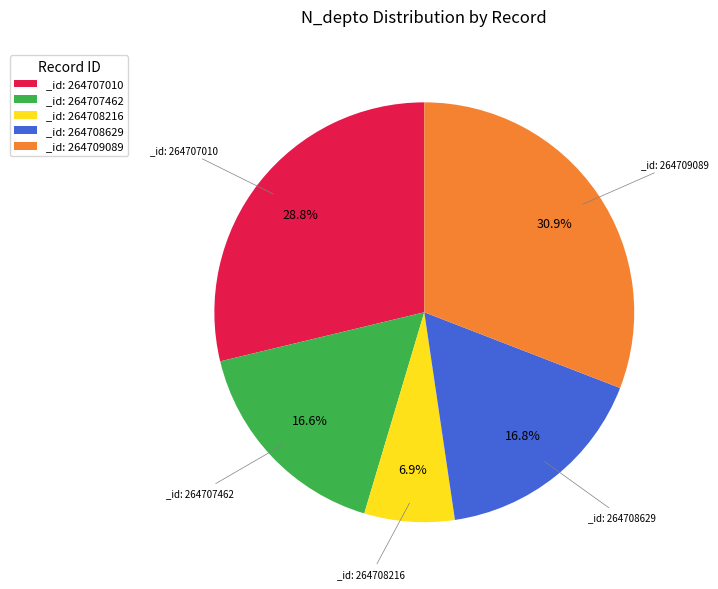

To the nearest percent, what is the average slice percentage?

20%